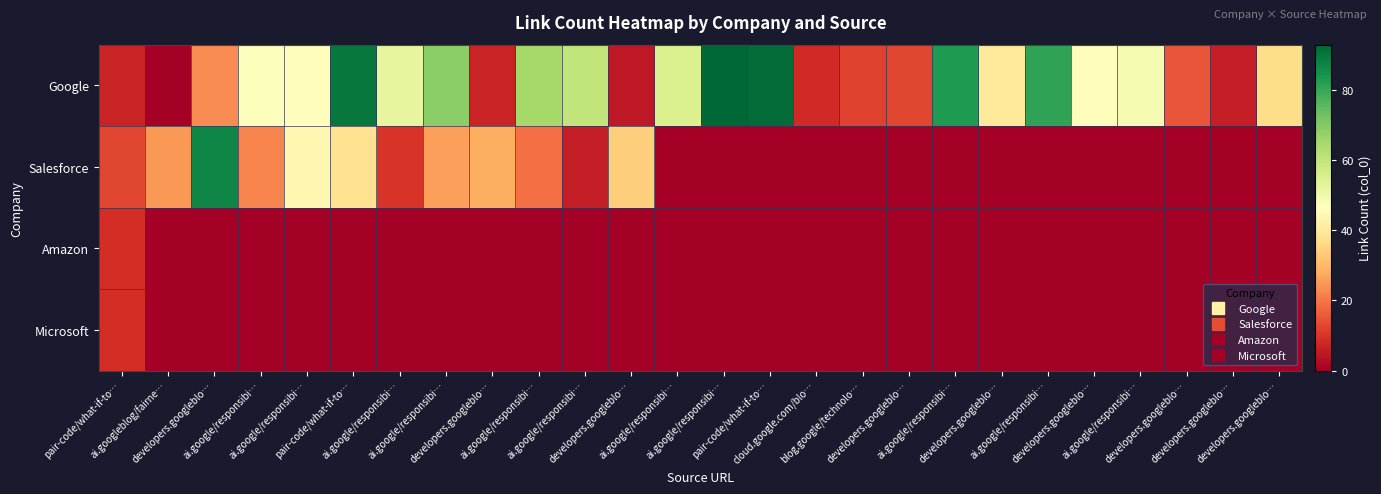

At which category does the chart reach its peak across all series?

ai.google/responsibi…